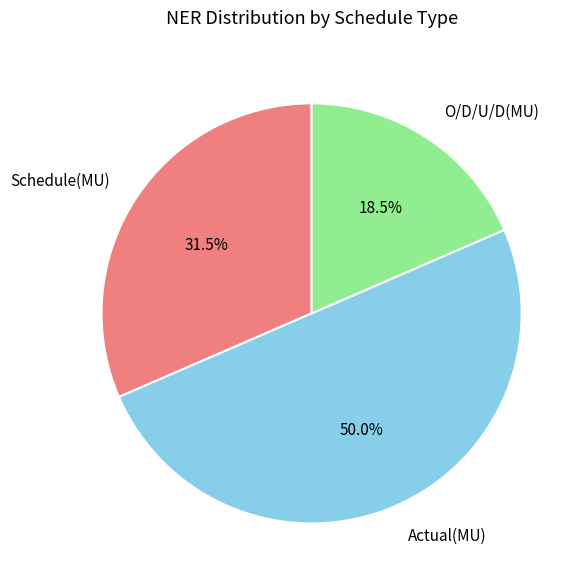

What is the smallest slice in the pie chart?

O/D/U/D(MU)